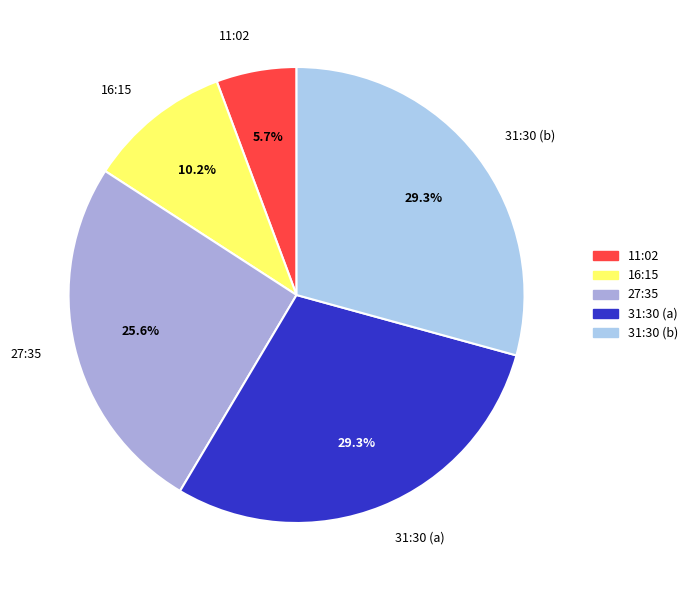

Which slice is the smallest?

11:02